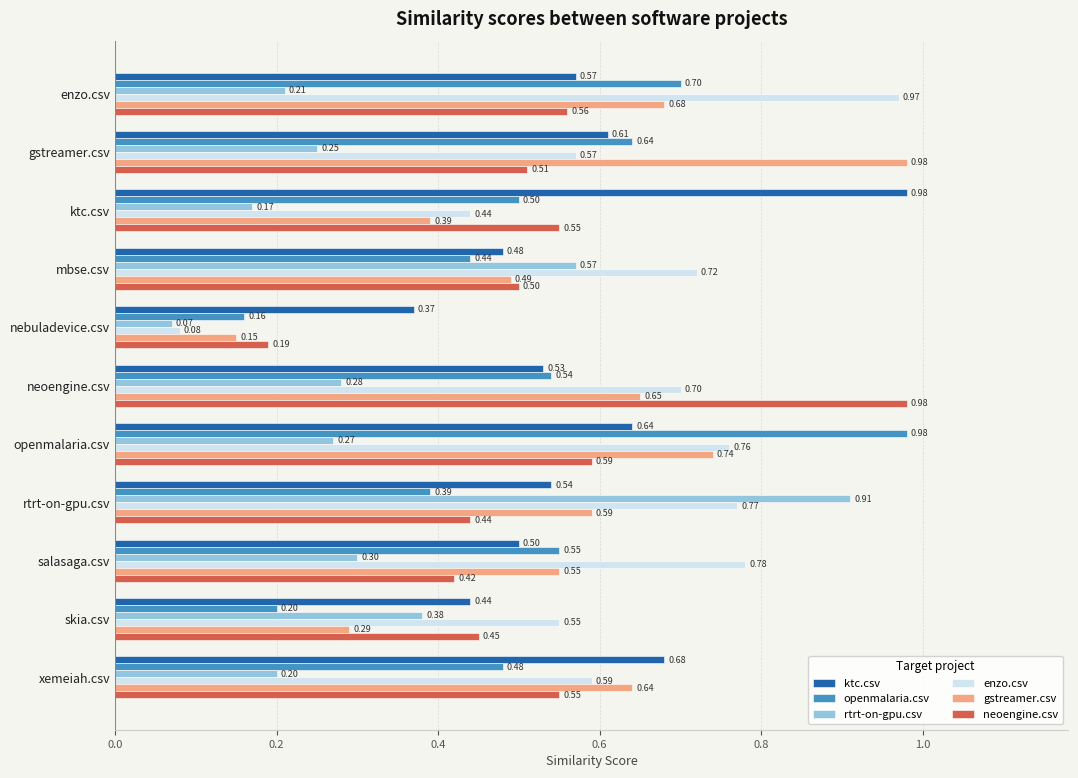

Rank the categories by rtrt-on-gpu.csv value from lowest to highest.

nebuladevice.csv, ktc.csv, xemeiah.csv, enzo.csv, gstreamer.csv, openmalaria.csv, neoengine.csv, salasaga.csv, skia.csv, mbse.csv, rtrt-on-gpu.csv